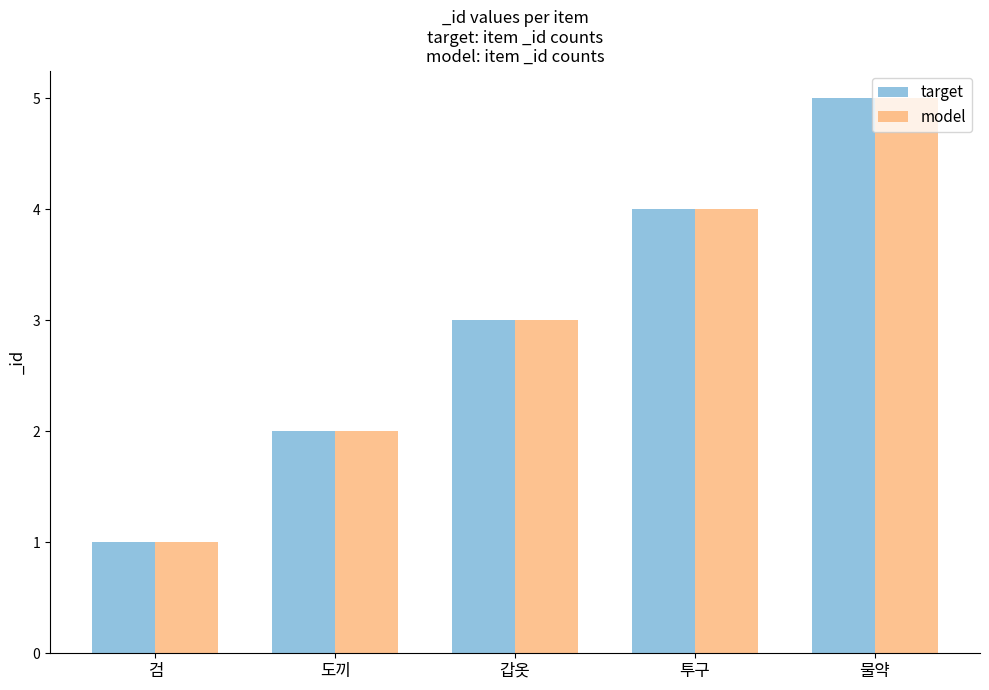

What is the label of the 3rd bar from the right?

갑옷